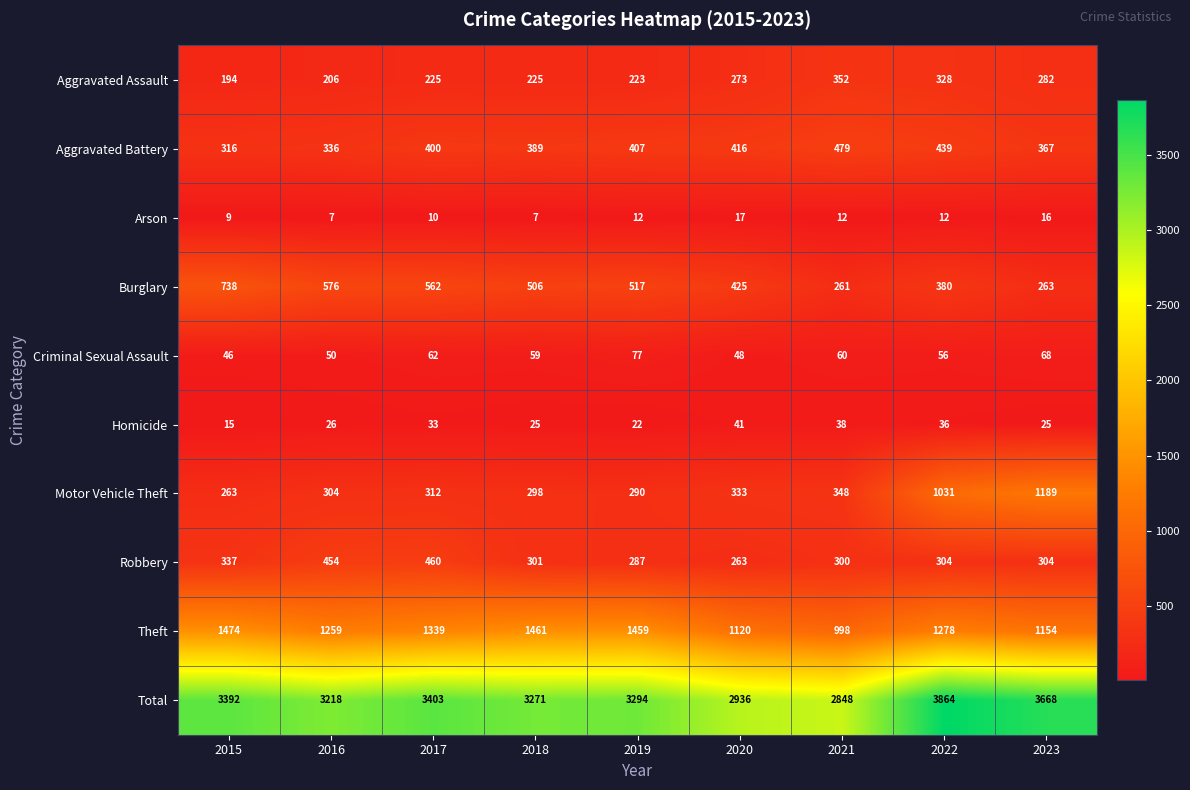

How many values in the Criminal Sexual Assault series are below 59?

4